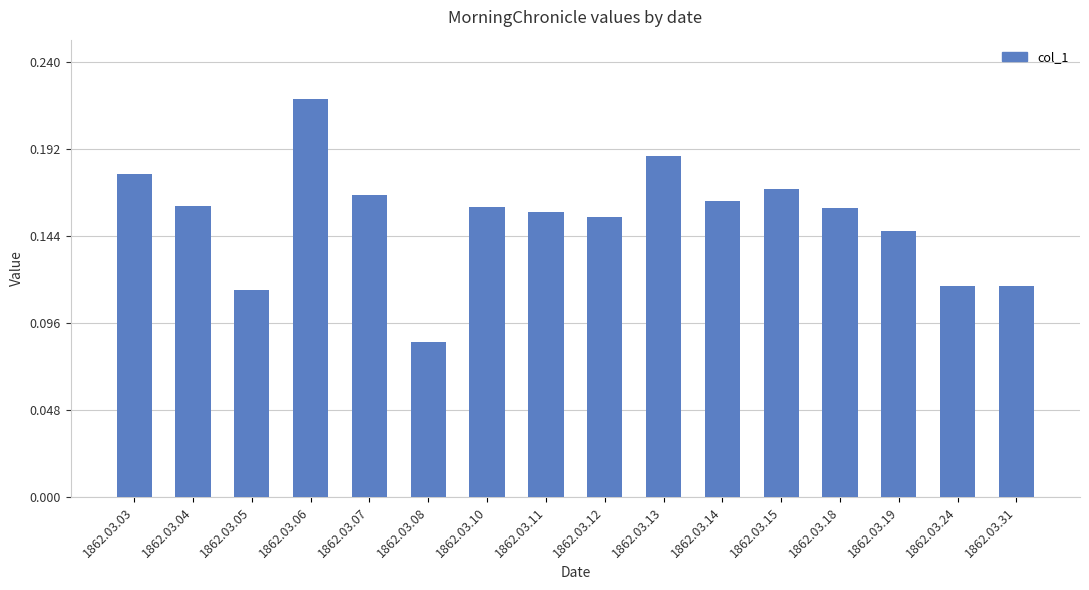

The value at 1862.03.15 is 0.1. True or false?

False